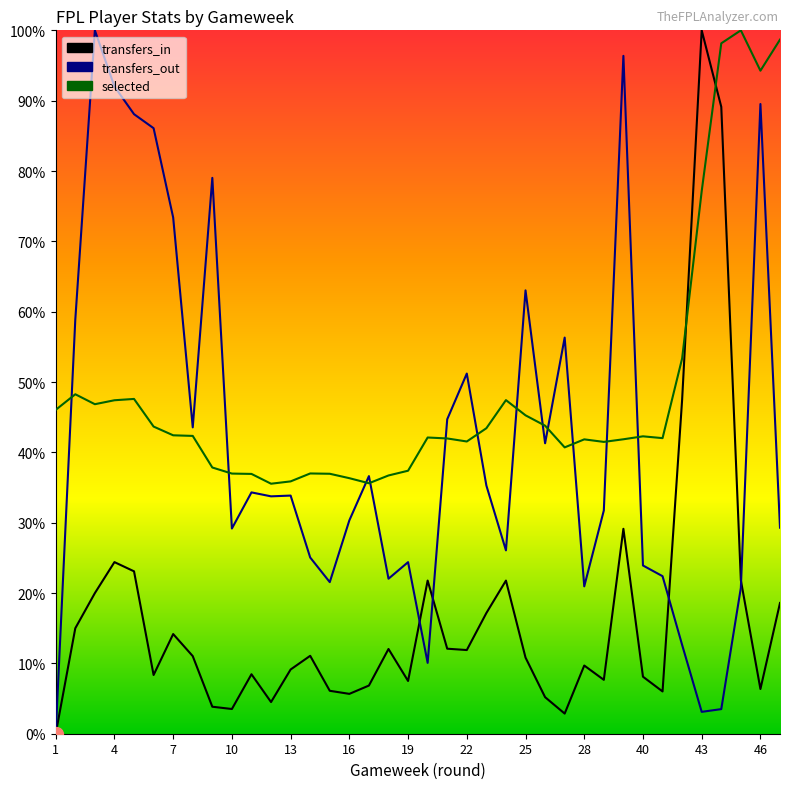

How many lines are shown in the chart?

3